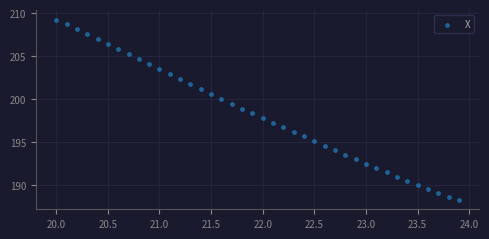

What is the range of X values (max minus min)?

3.9